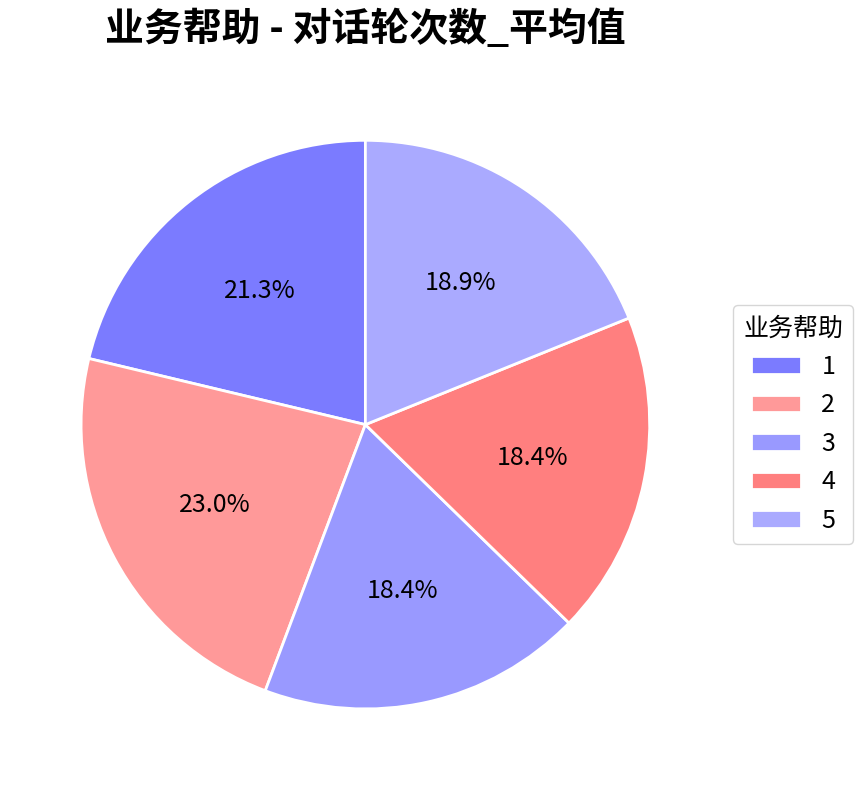

To the nearest percent, what percentage of the pie is 4?

18%